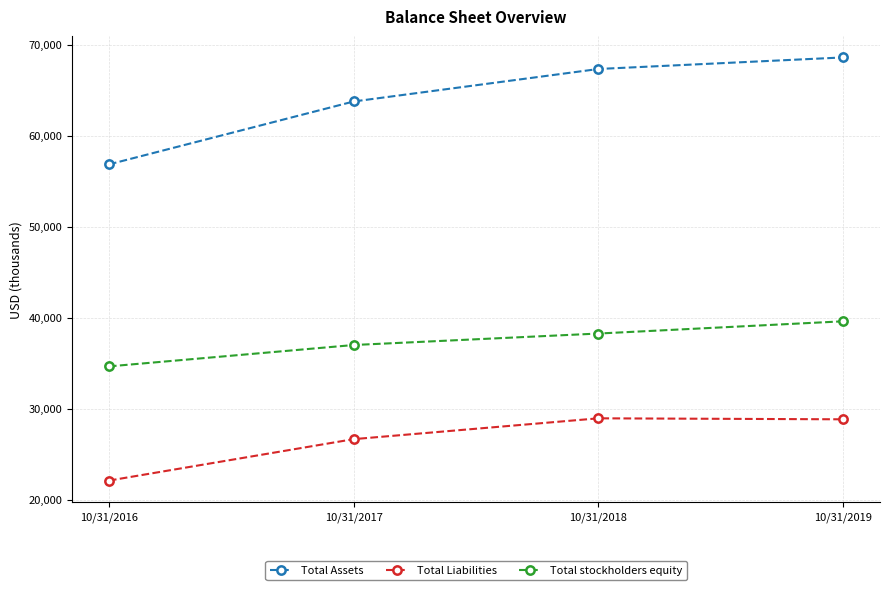

Does the chart have visible grid lines?

Yes